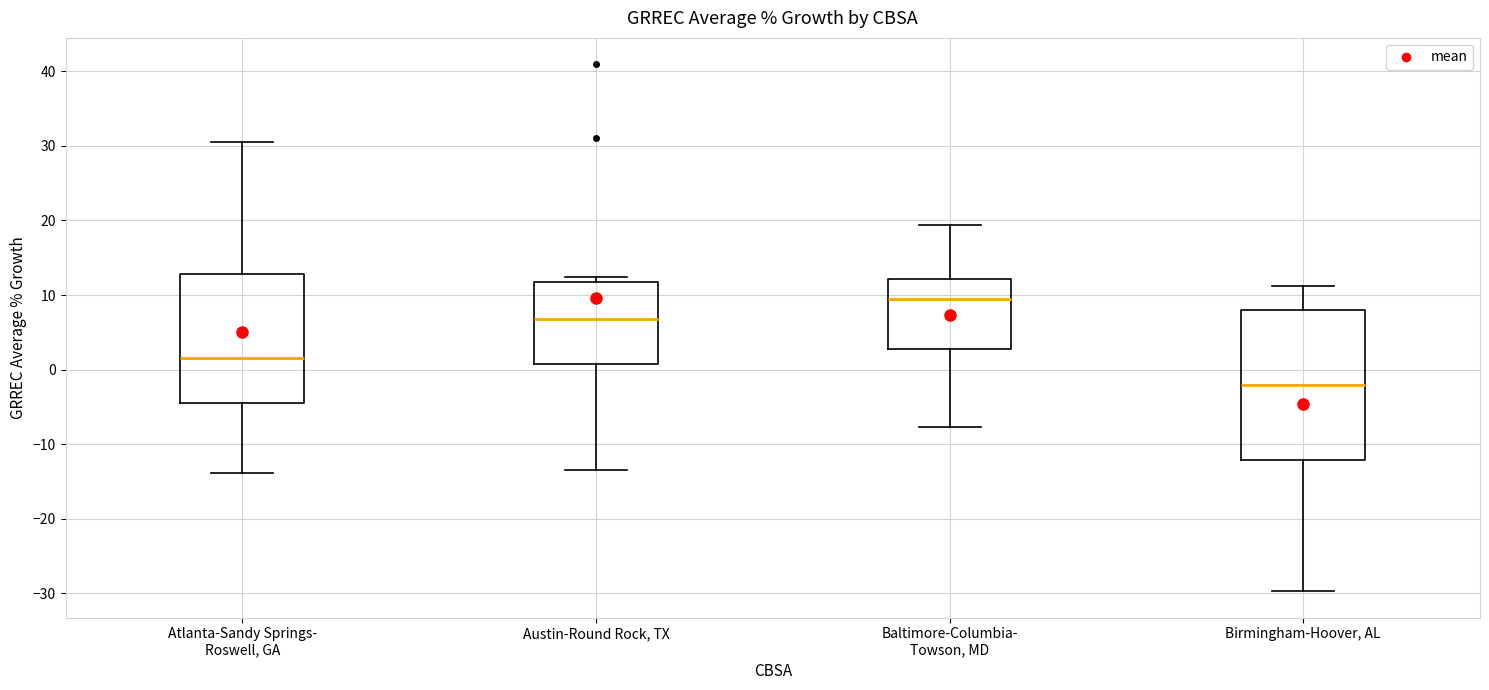

Which box's median line is the lowest?

Birmingham-Hoover, AL